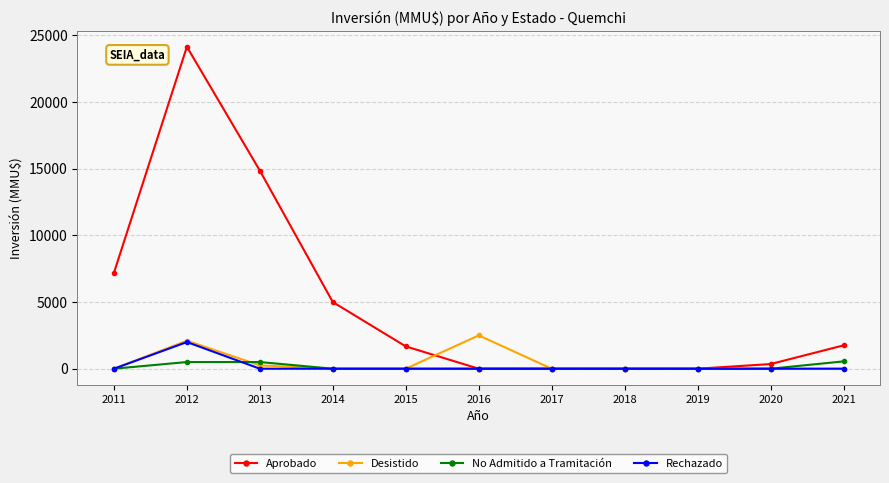

Which series has the largest range (max minus min)?

Aprobado